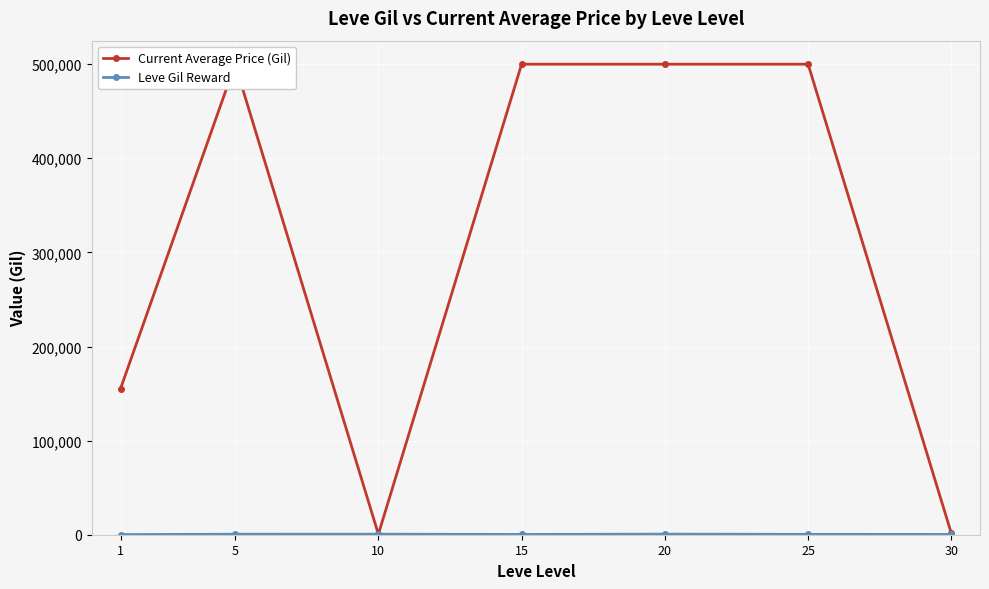

What is the difference between the highest and lowest values at 25?

499608.3